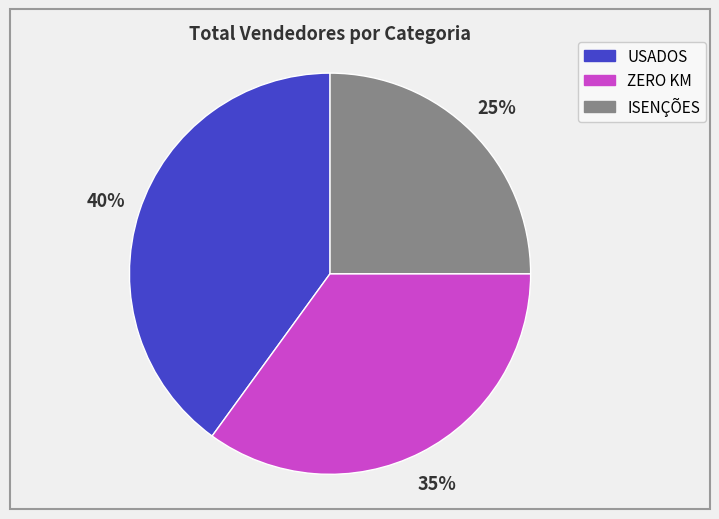

True or false: ISENÇÕES accounts for 16% of the total.

False